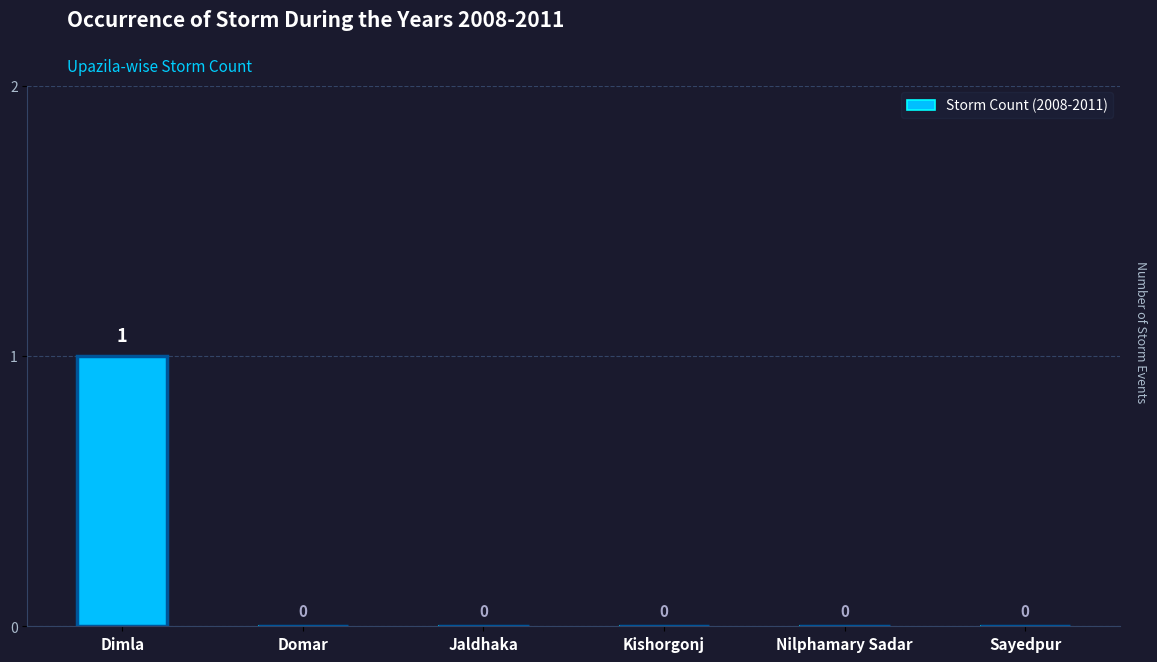

At which category does the chart reach its minimum across all series?

Domar